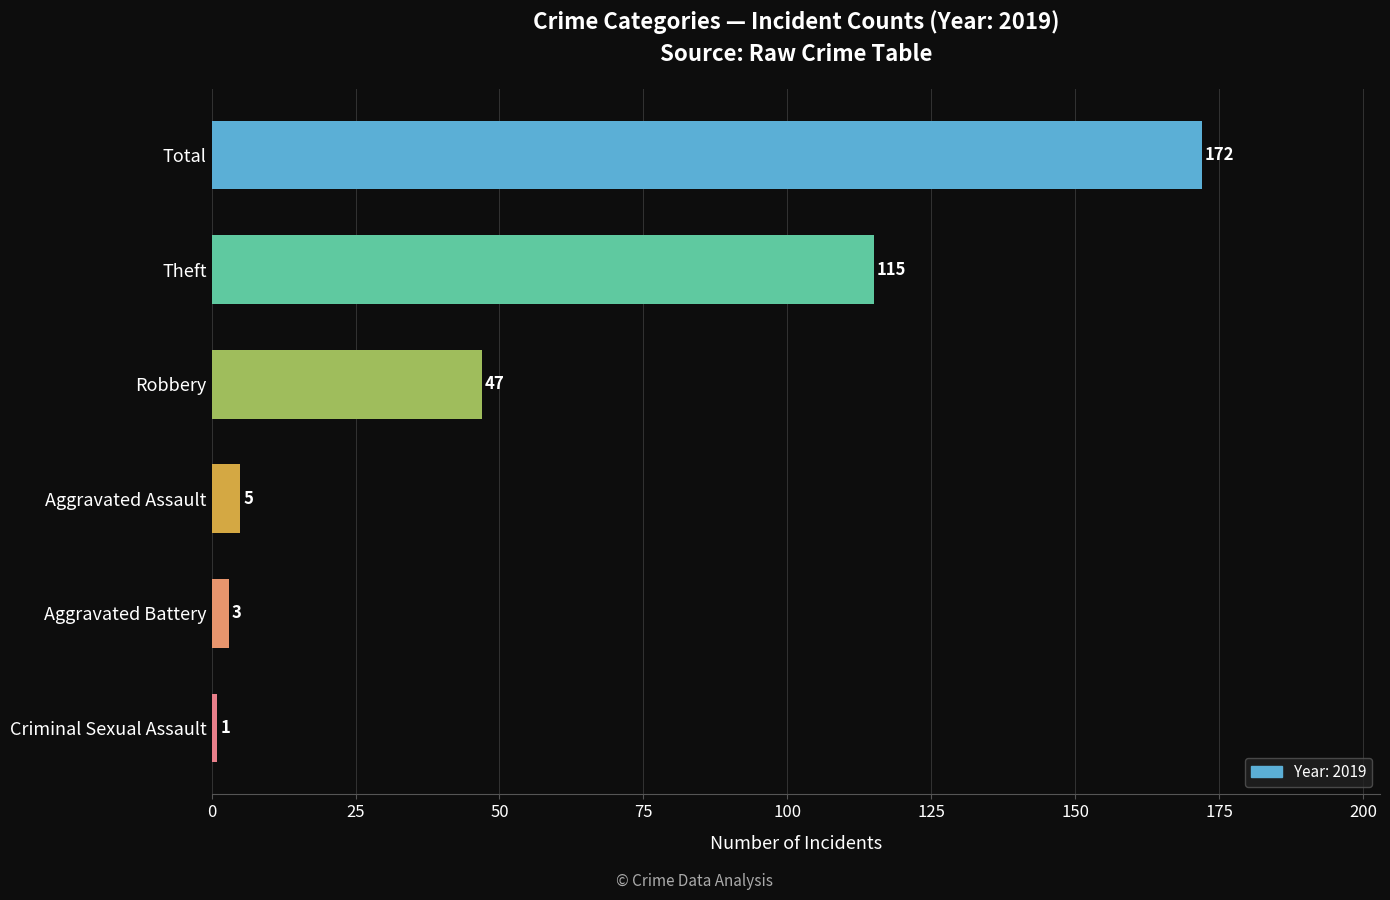

What is the difference between the maximum and second lowest values?

169